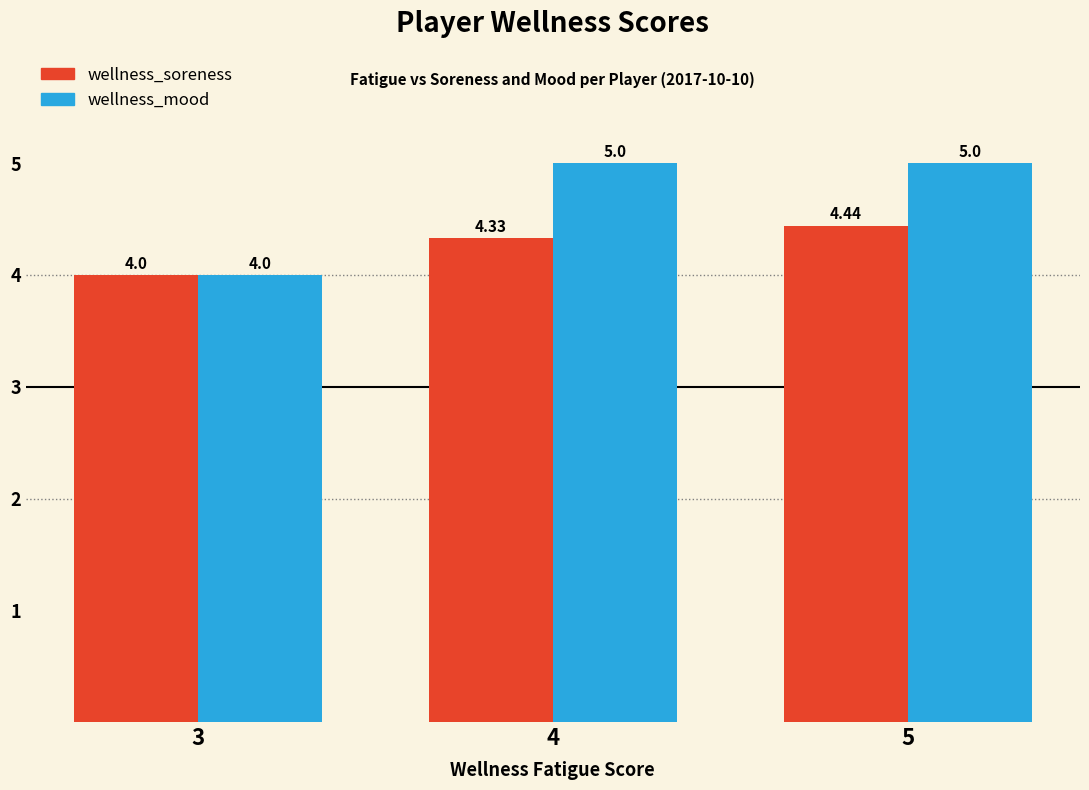

Rank the categories by wellness_soreness value from lowest to highest.

3, 4, 5